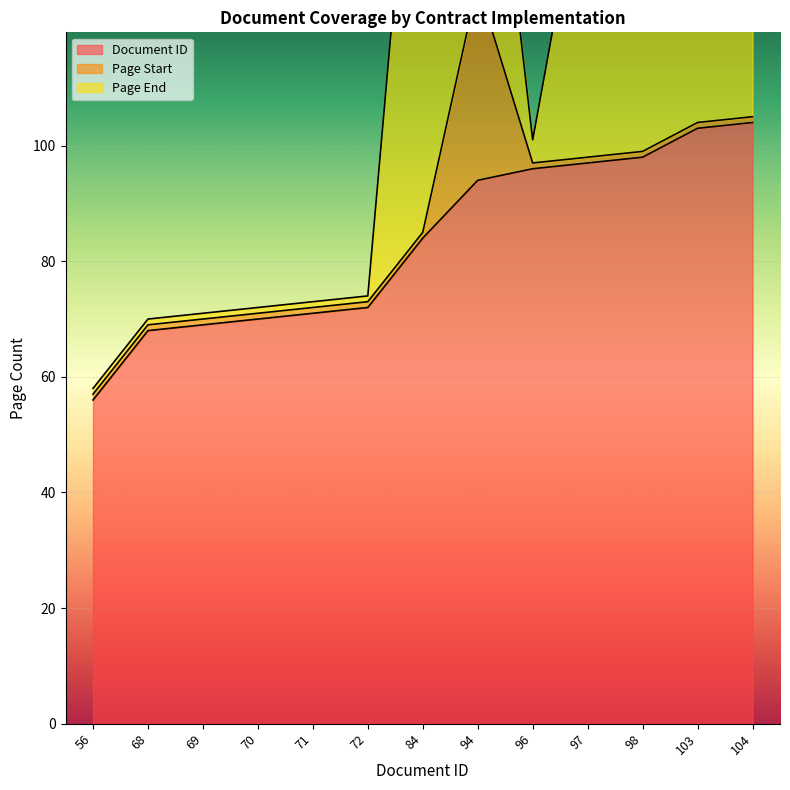

What is the average value of the Page Start series?

4